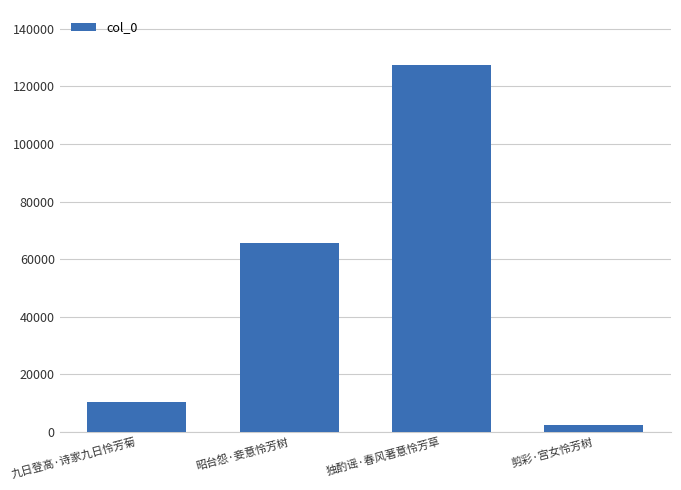

Does the chart contain stacked bars?

No